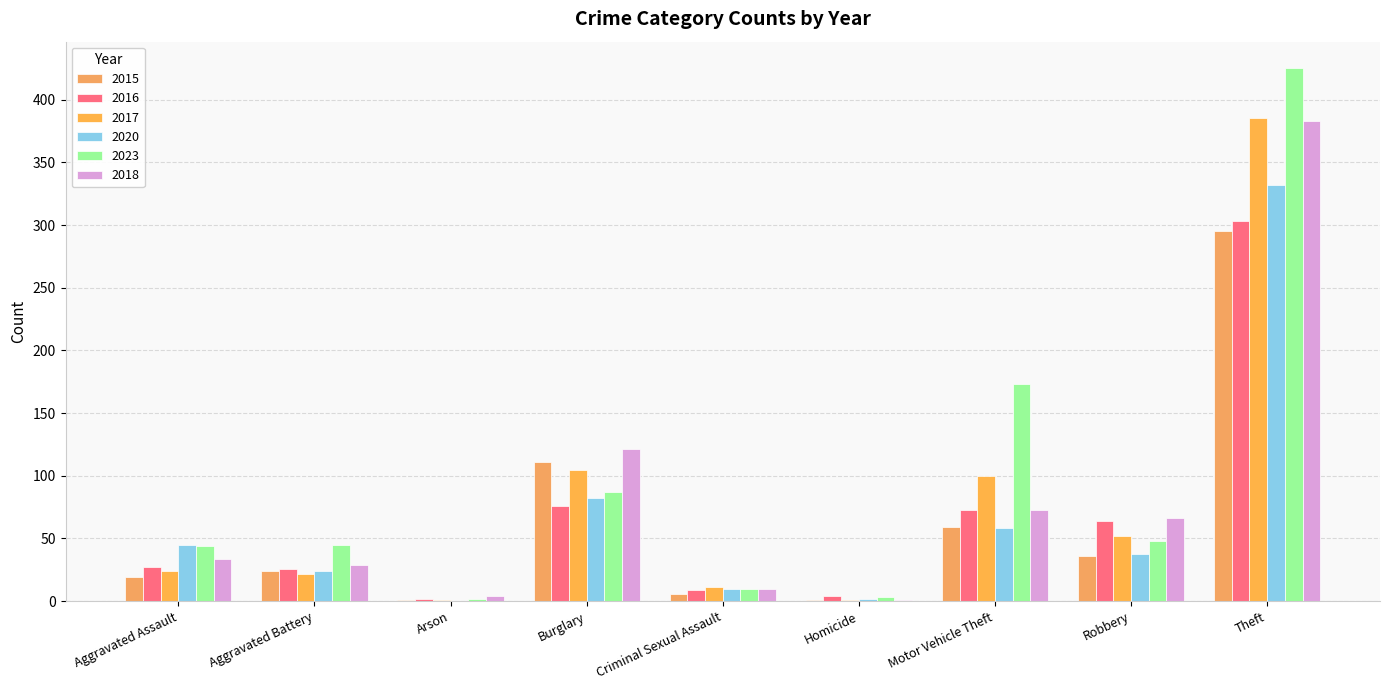

At which category is the sum across all series the highest?

Theft